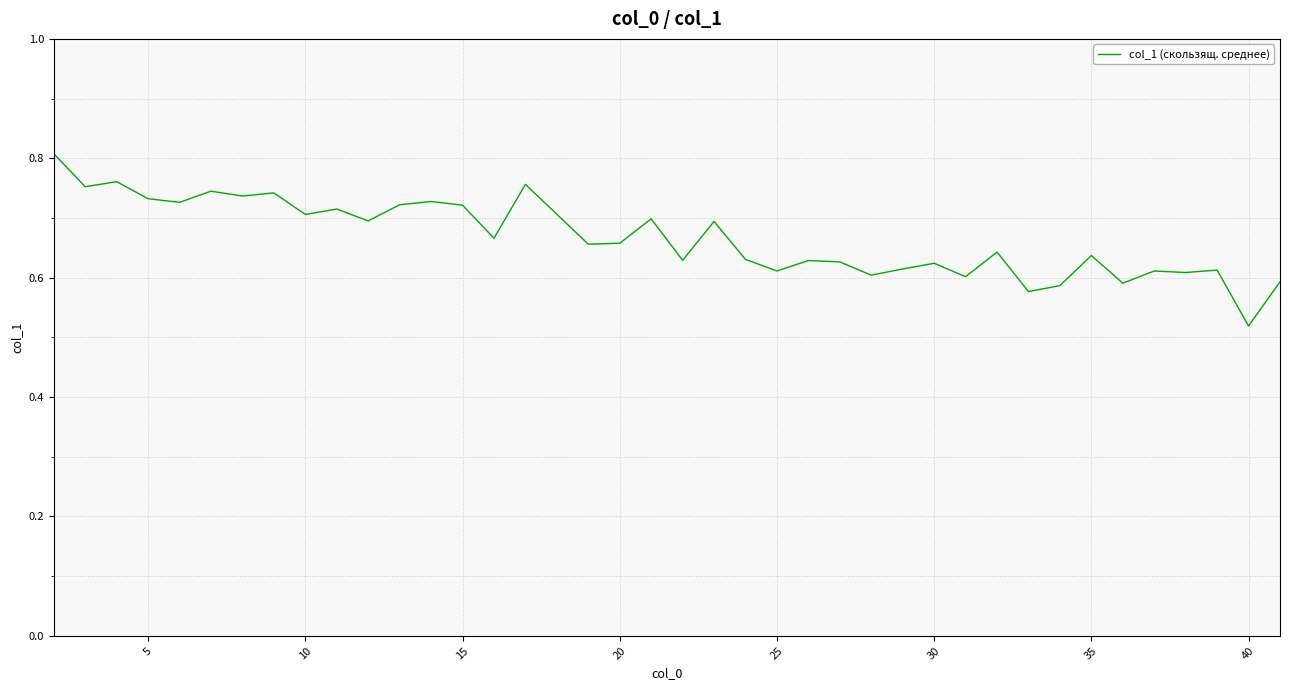

Is this an area chart (filled region under the line)?

No